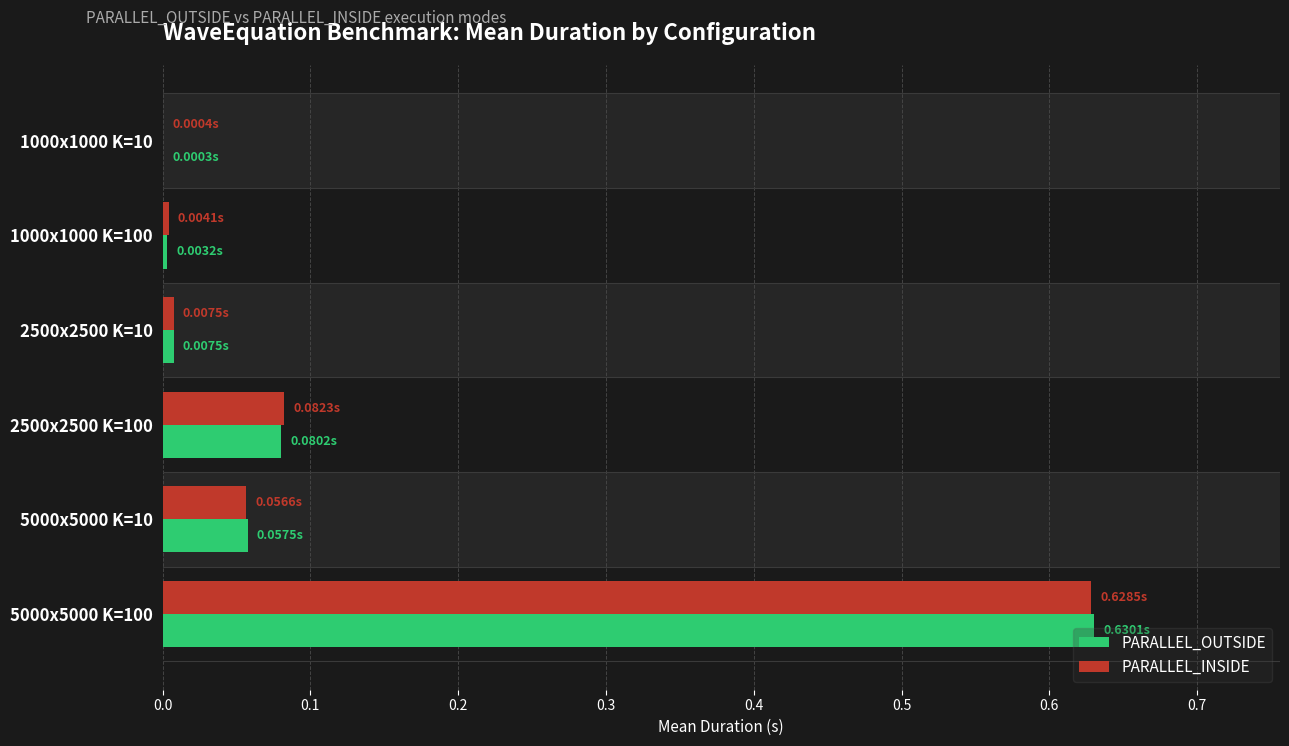

Is the value of PARALLEL_OUTSIDE at 5000x5000 K=10 greater than the value of PARALLEL_INSIDE at 5000x5000 K=100?

No